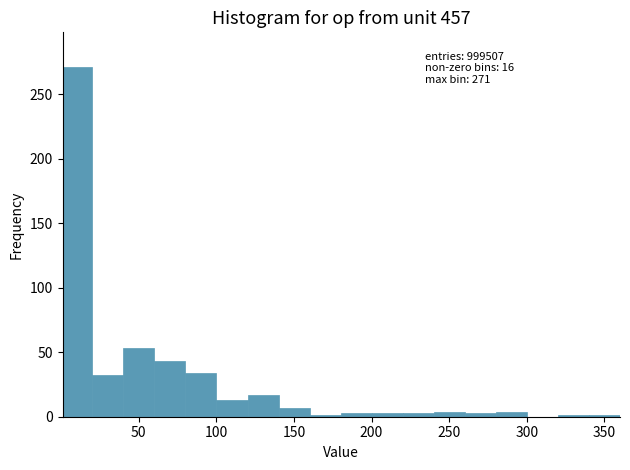

Around what value on the x-axis is the tallest bar? Give the approximate position of its centre, as read against the axis.

10